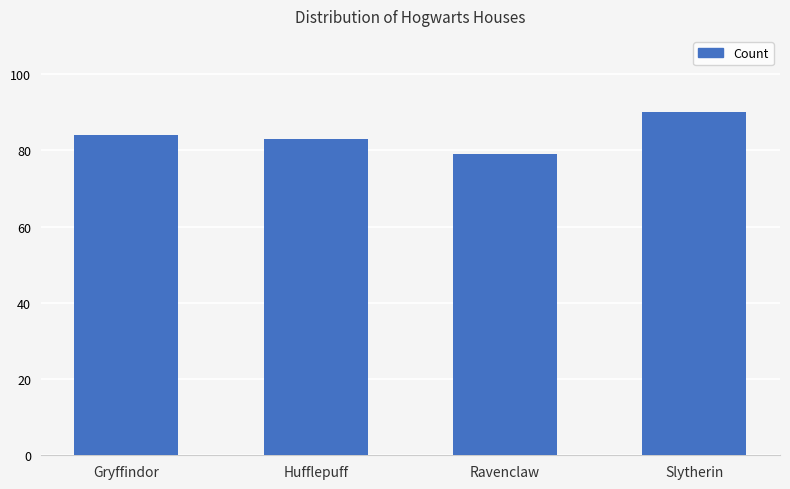

Which has a higher value, Slytherin or Hufflepuff?

Slytherin